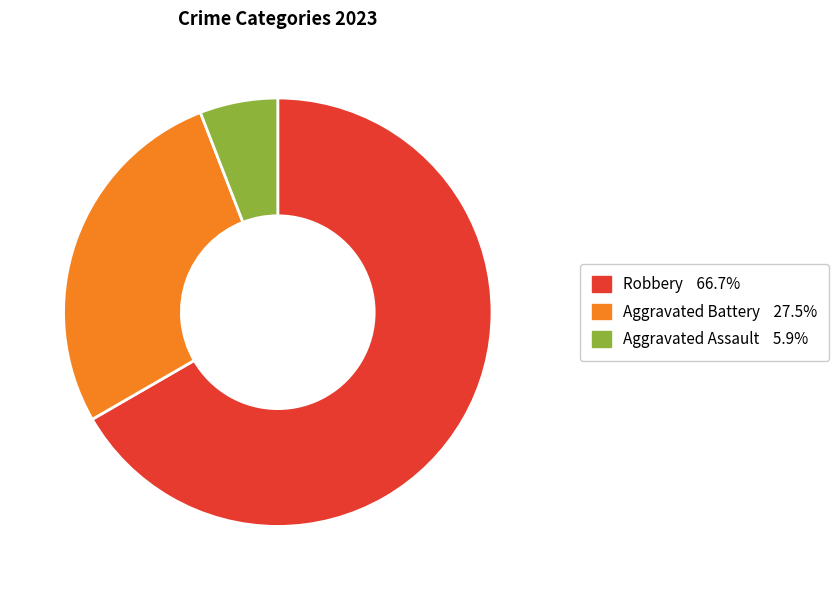

Does any single category account for the majority?

Yes